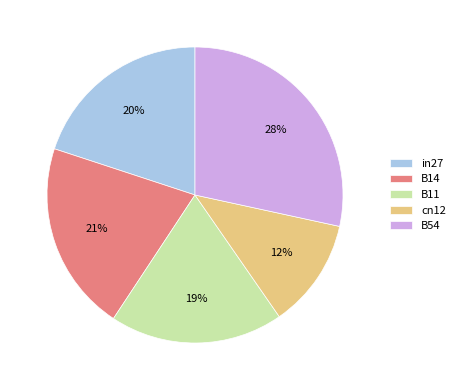

To the nearest percent, what is the difference between the B14 and B11 slice percentages?

2%